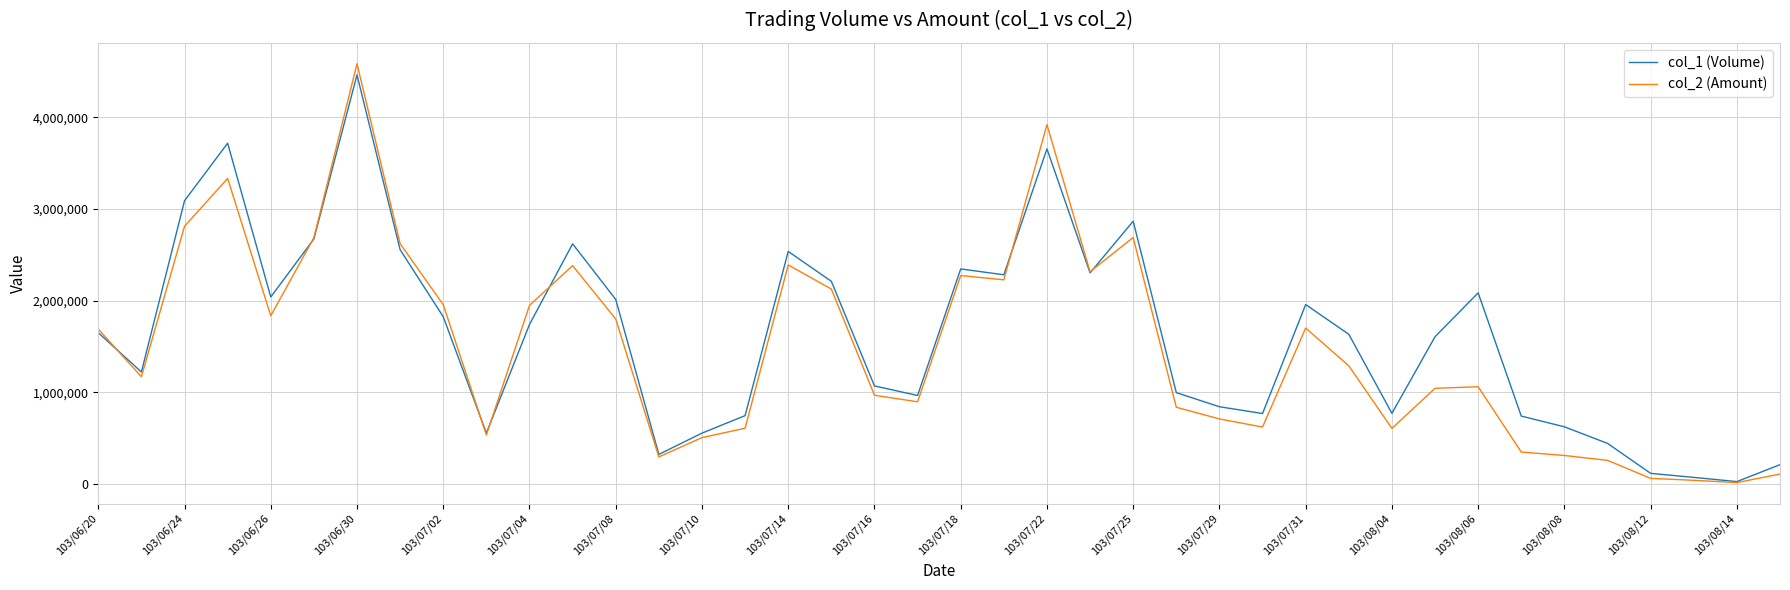

Which series has the widest spread of values?

col_2 (Amount)